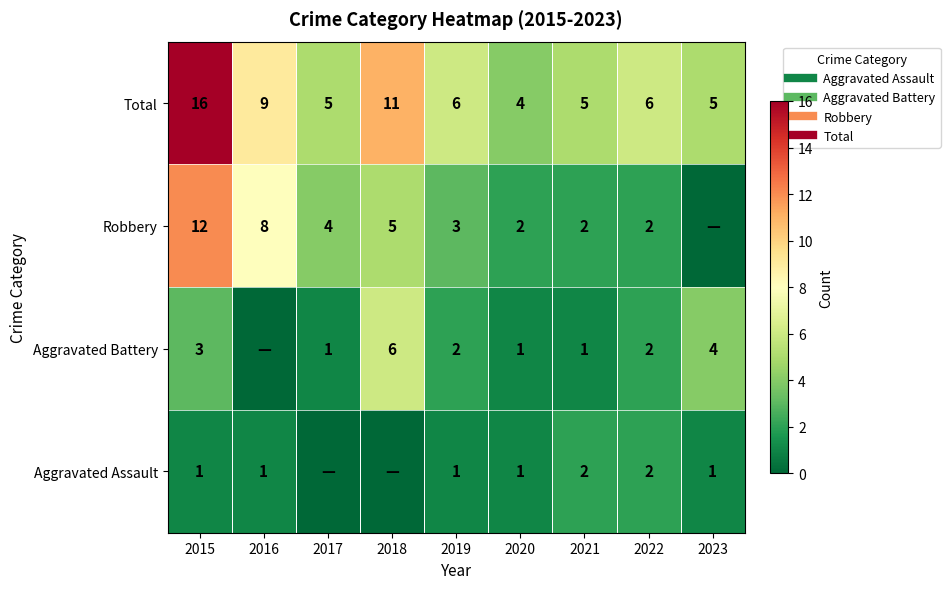

Is it true that Aggravated Assault equals 1 at 2015?

True